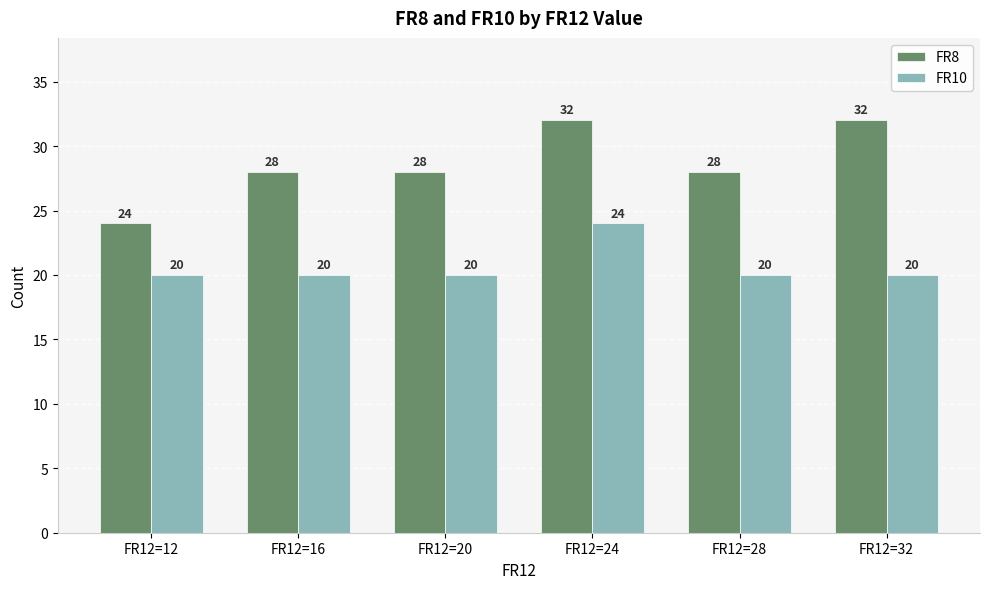

What is the maximum value shown in the chart?

32